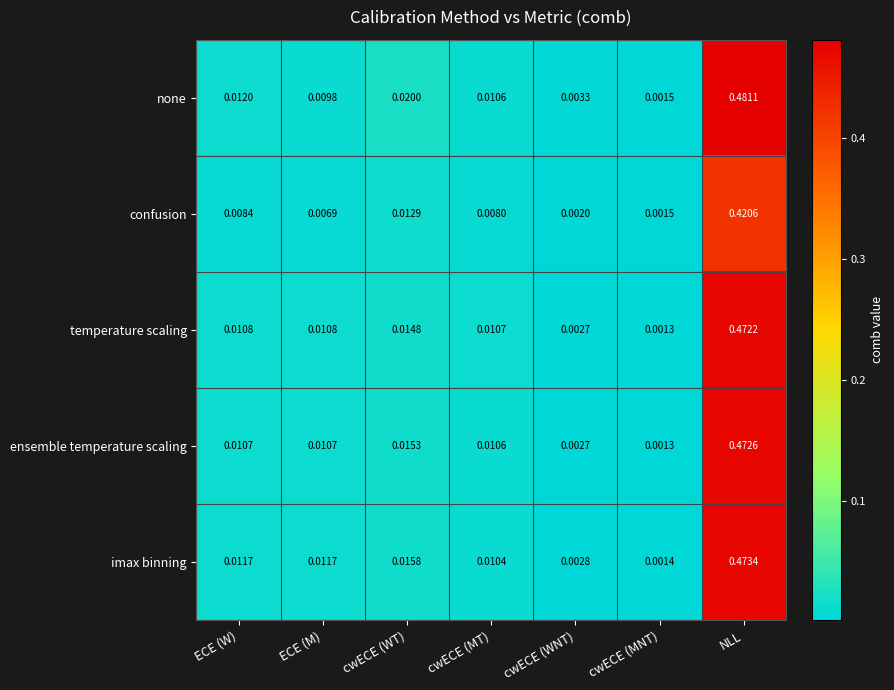

At which label is temperature scaling closest to 0?

cwECE (MNT)